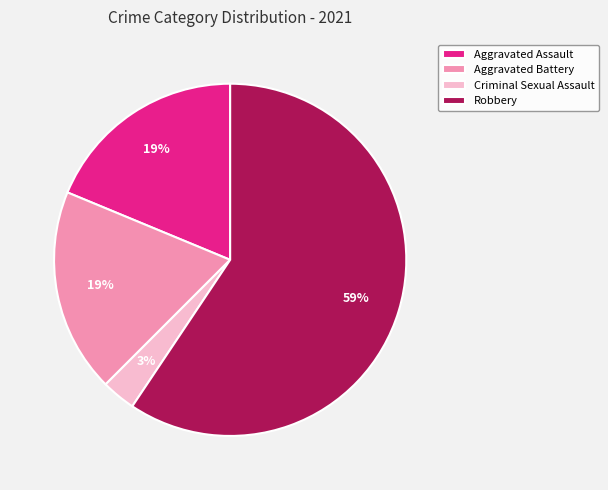

Which category has the biggest portion of the pie?

Robbery